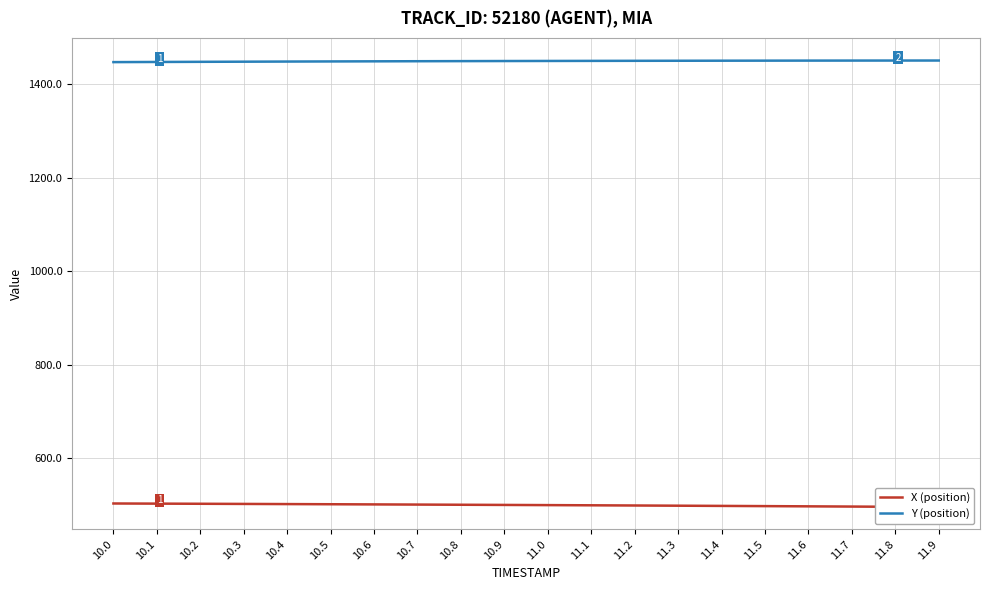

What is the spread (max minus min) of values at 10.9?

949.2